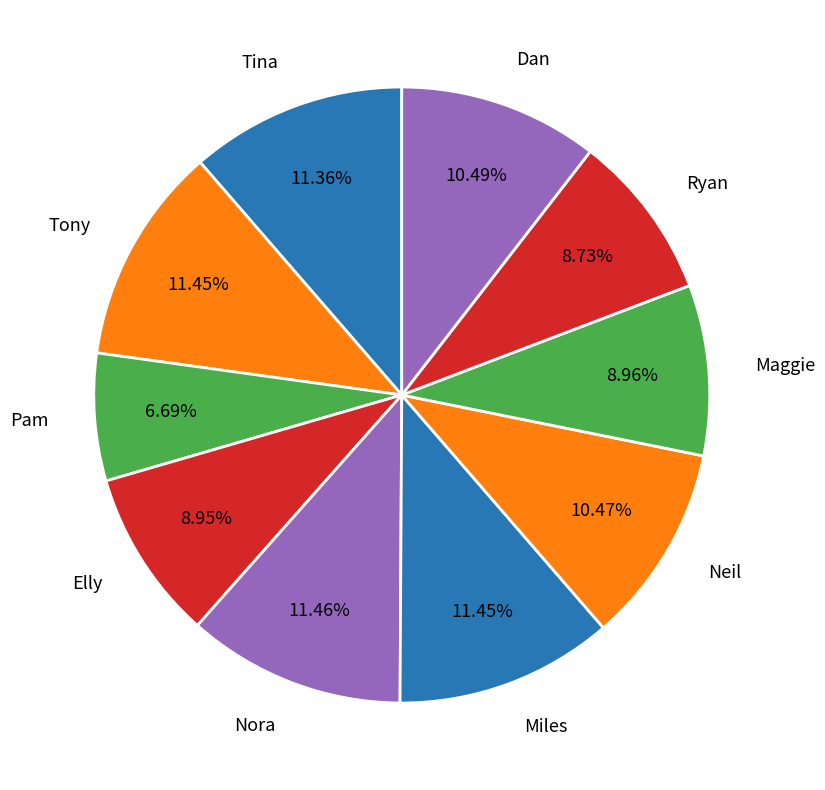

Which slice is the smallest?

Pam